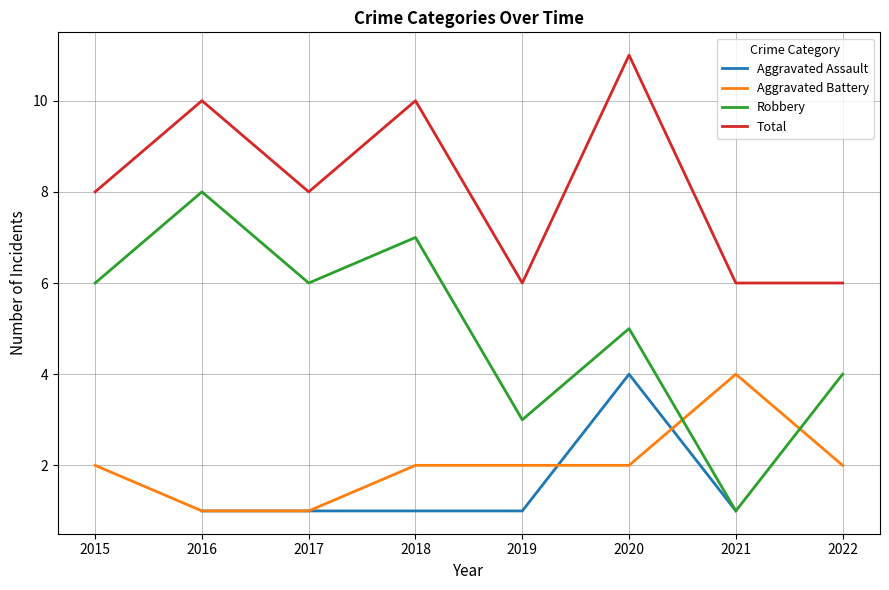

Where is Robbery nearest to the value 4?

2022